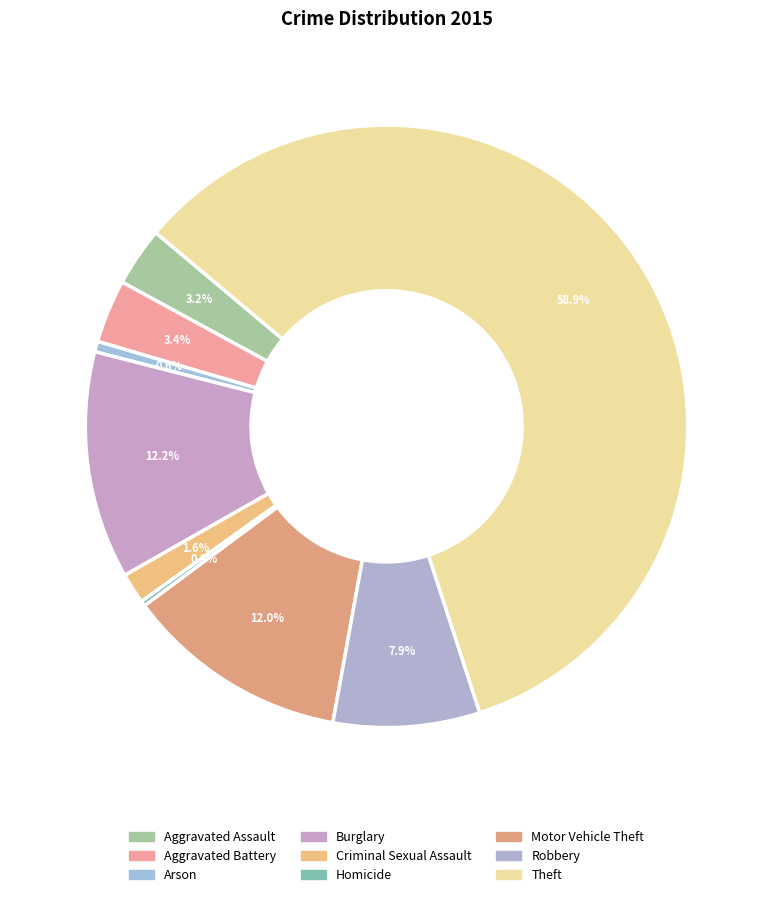

To the nearest percent, what is the combined percentage of Aggravated Battery and Theft?

62%